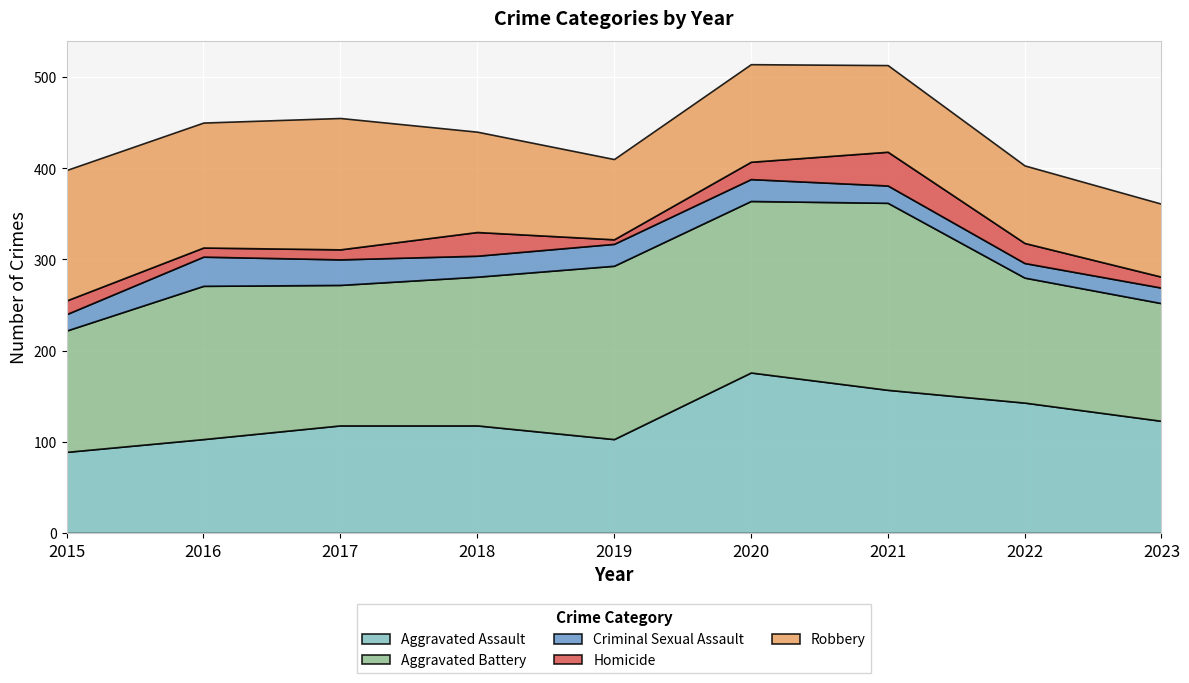

Reading left to right, extract all data points from this chart.

Aggravated Assault: 89	103	118	118	103	176	157	143	123
Aggravated Battery: 133	168	154	163	190	188	205	137	129
Criminal Sexual Assault: 18	32	28	23	24	24	19	16	17
Homicide: 15	10	11	26	5	19	37	22	12
Robbery: 143	137	144	110	88	107	95	85	80